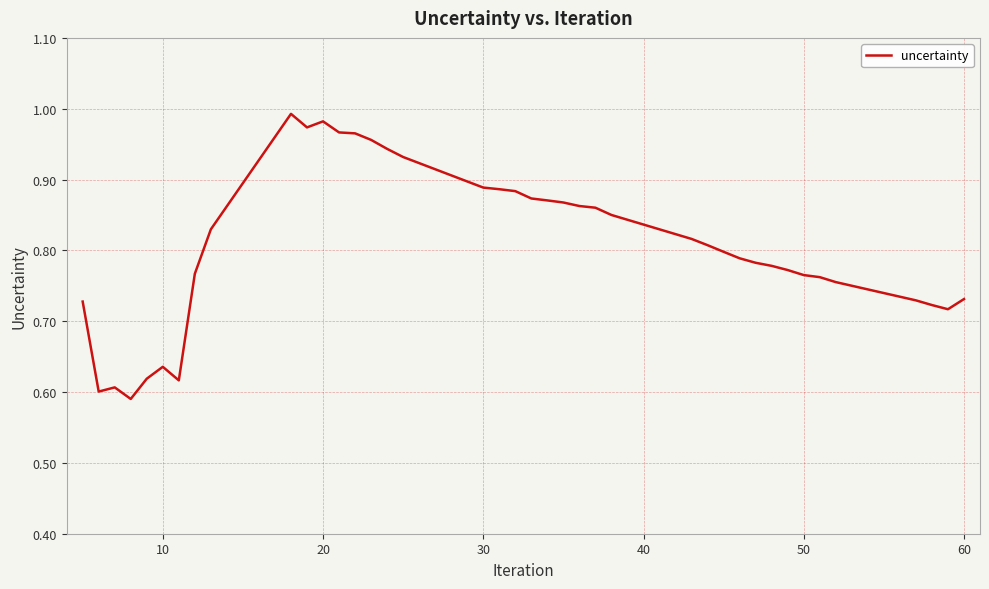

The chart shows a value of 0.9 at 10. True or false?

False